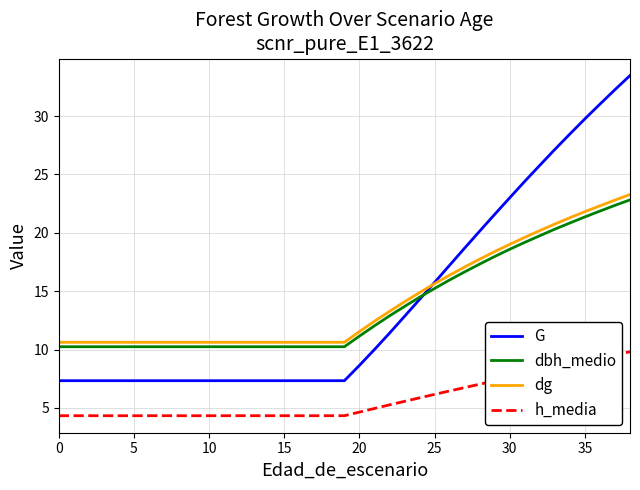

Which series has the largest range (max minus min)?

G